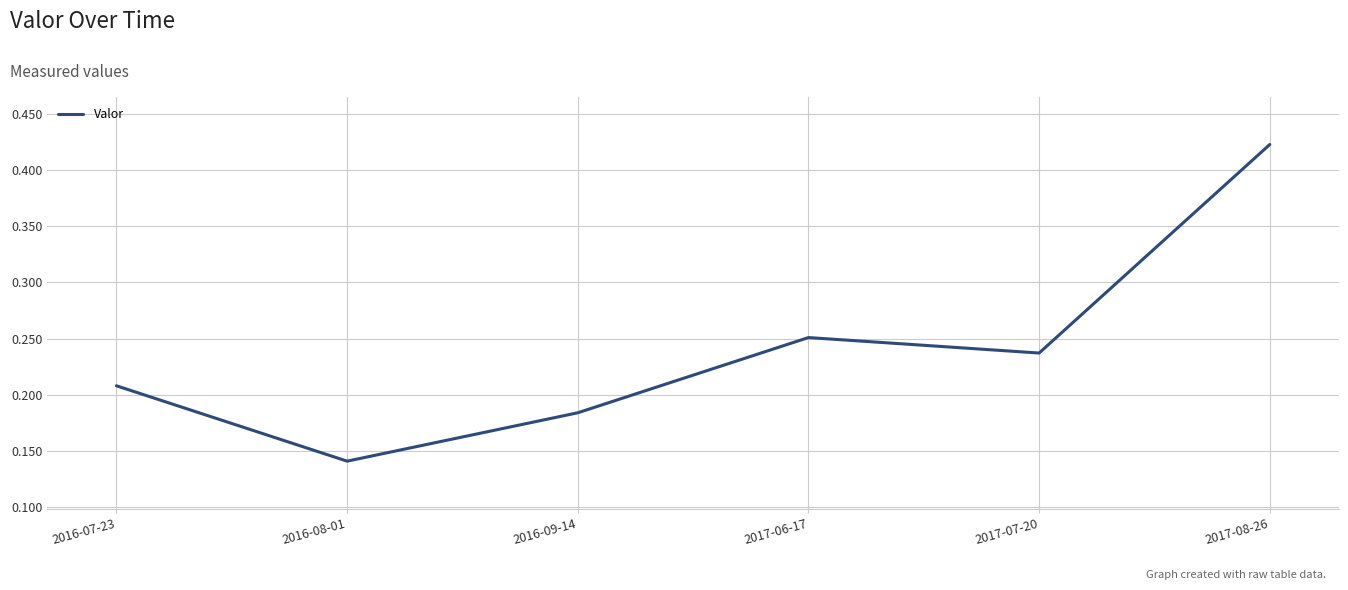

At which label is the value closest to 0?

2016-08-01